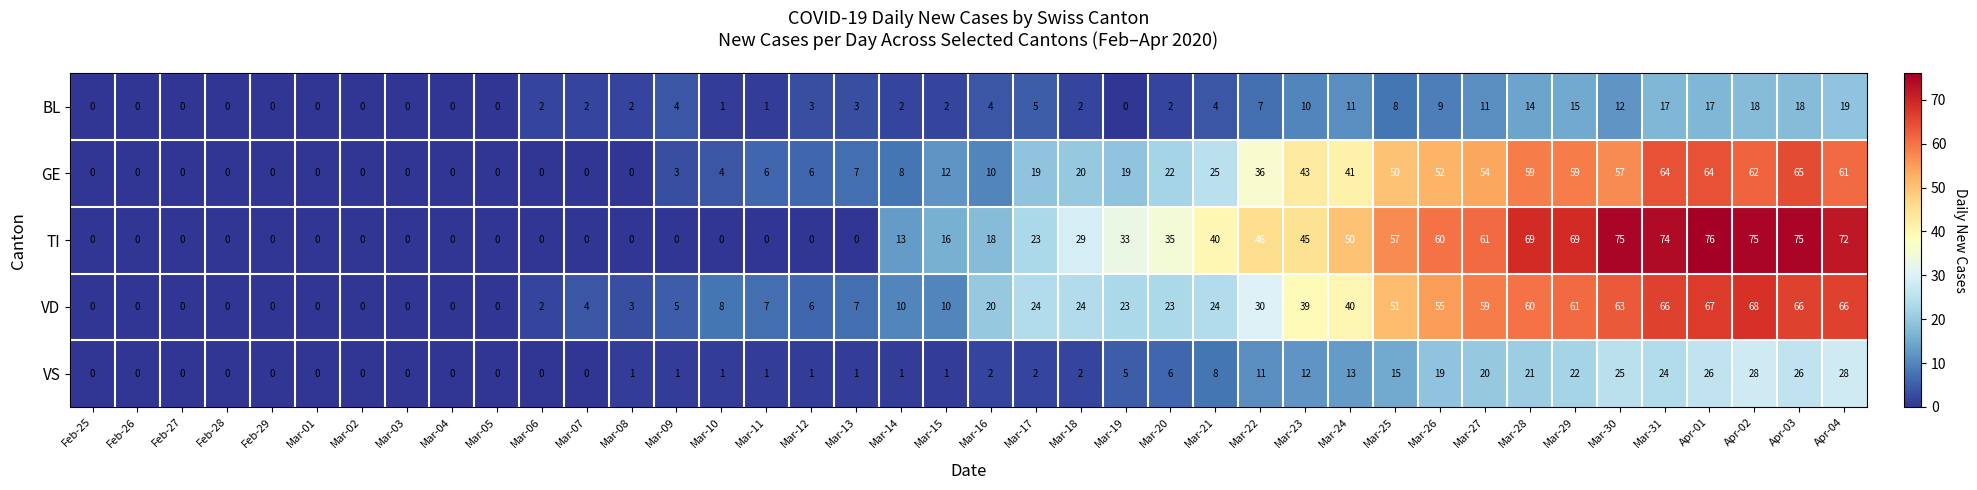

How many series are shown in this chart?

5